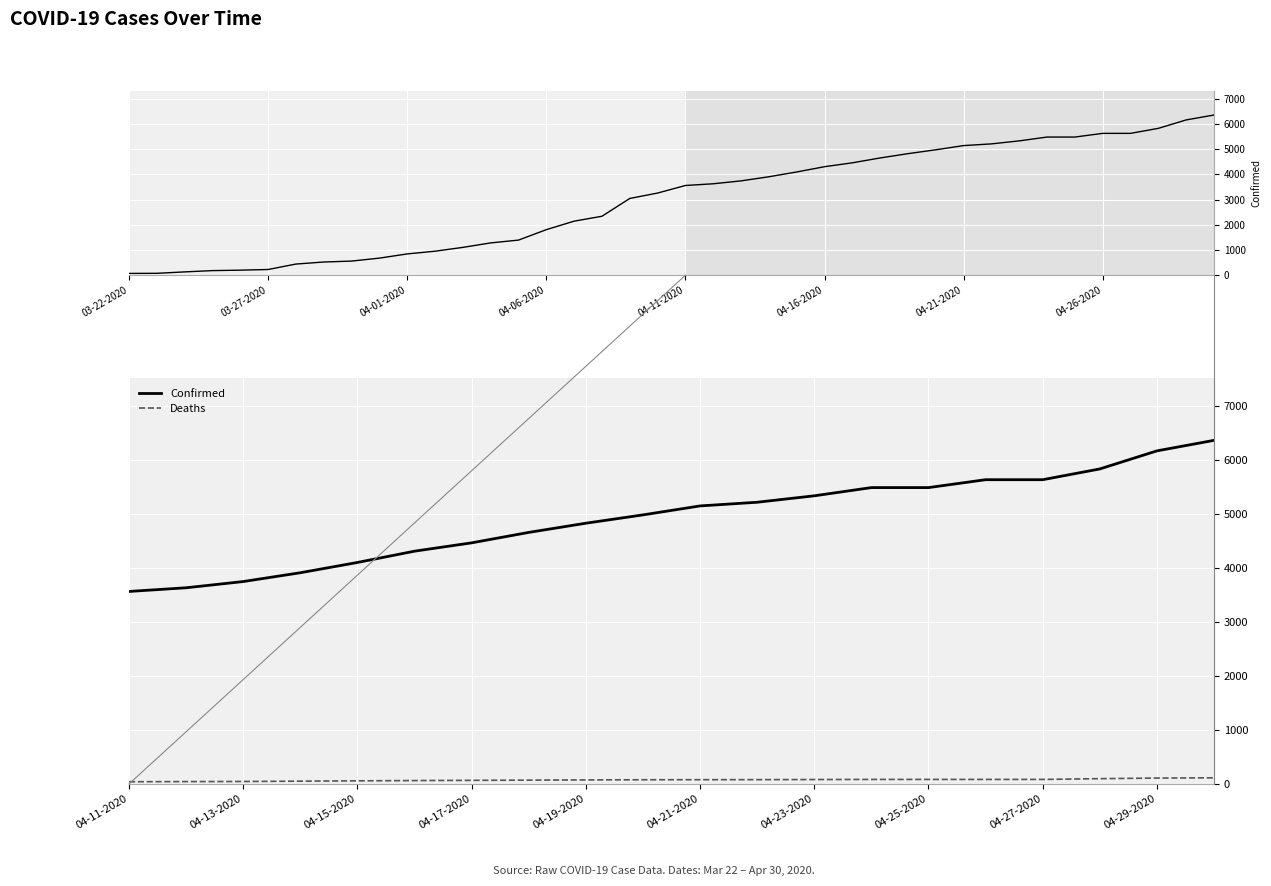

Read the Confirmed value at 13.

5482